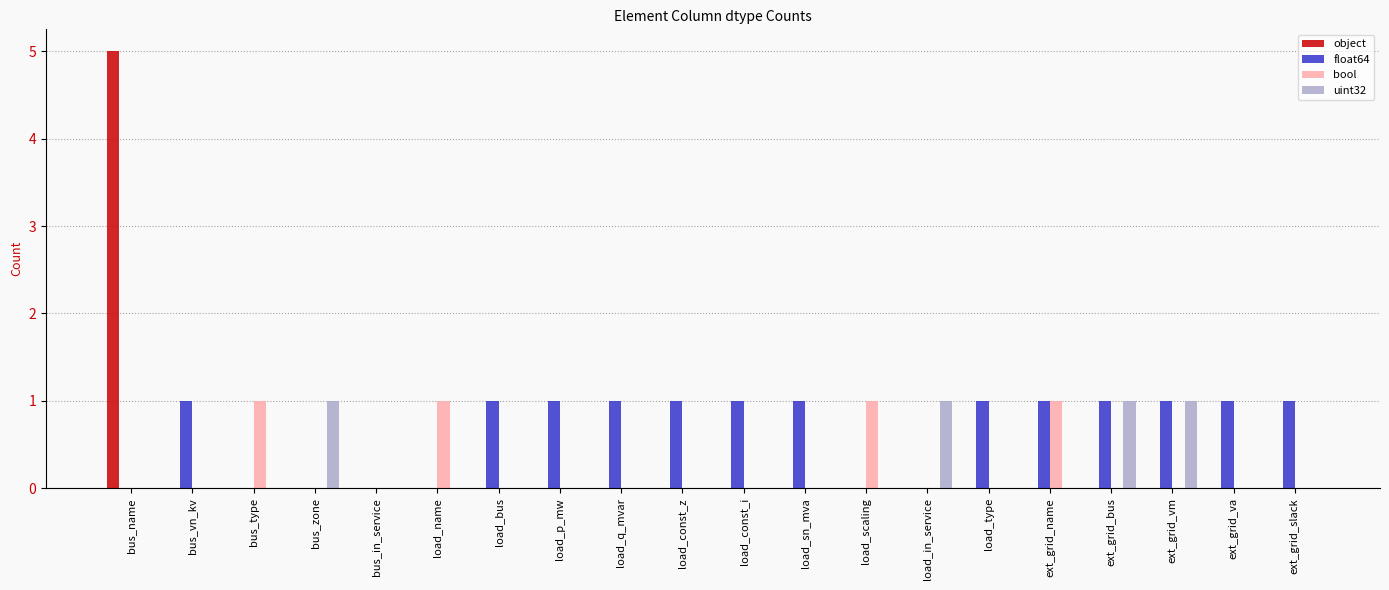

Reading right to left, transcribe all the data shown in this chart.

object: 0	0	0	0	0	0	0	0	0	0	0	0	0	0	0	0	0	0	0	5
float64: 1	1	1	1	1	1	0	0	1	1	1	1	1	1	0	0	0	0	1	0
bool: 0	0	0	0	1	0	0	1	0	0	0	0	0	0	1	0	0	1	0	0
uint32: 0	0	1	1	0	0	1	0	0	0	0	0	0	0	0	0	1	0	0	0